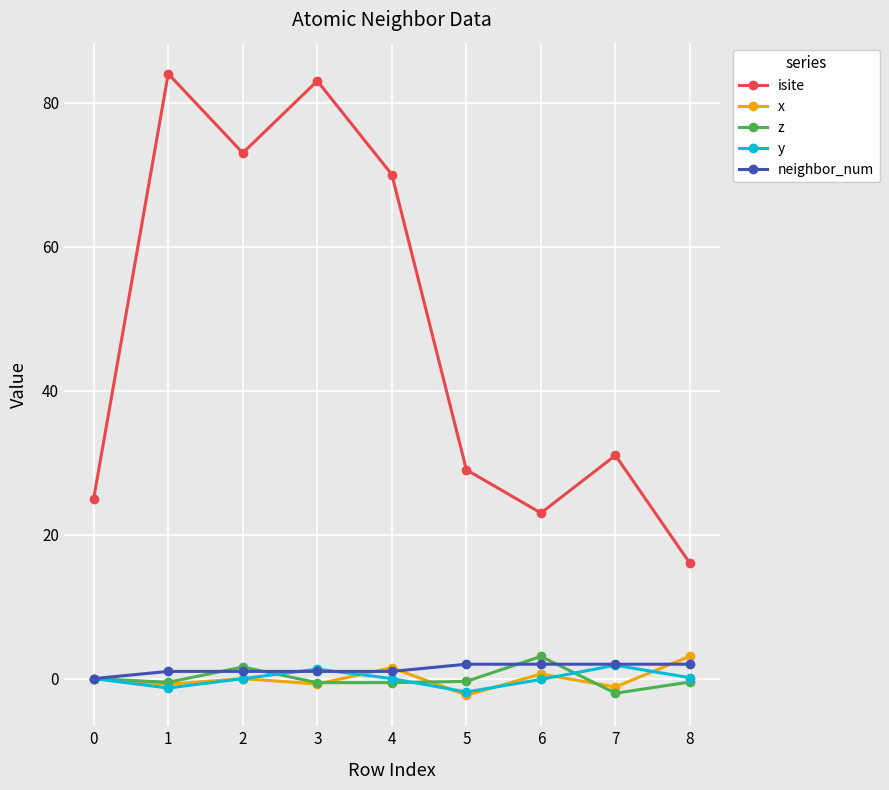

True or false: isite and z intersect in this chart.

False